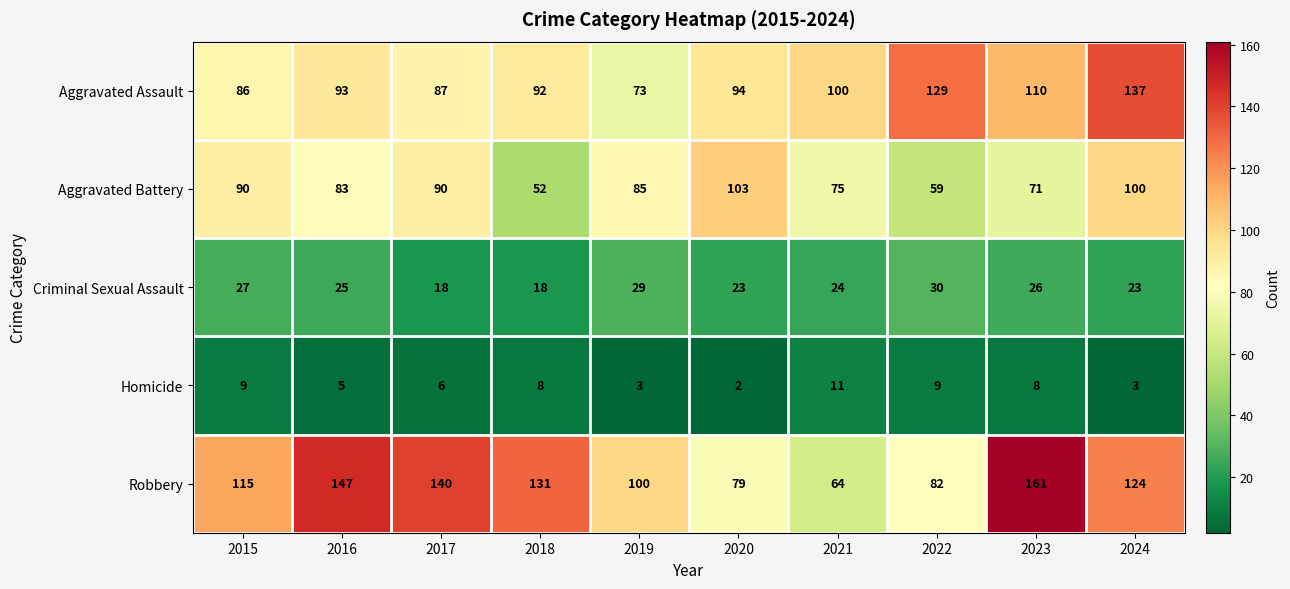

What is the total value across all series at 2017?

341